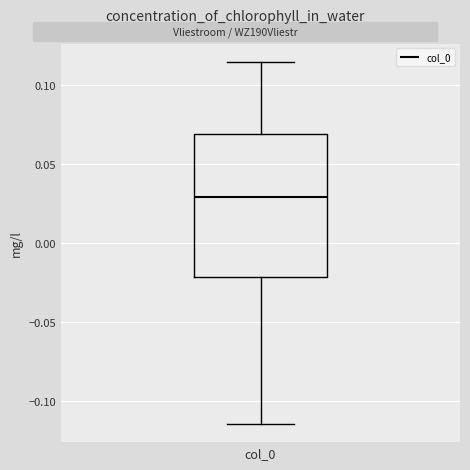

Read this box plot against the y-axis: the position of the median line, the range covered by the box, and the ends of both whiskers. The values are not printed on the chart, so give them approximately, as read against the axis.

median 0.030, box -0.020 to 0.070, whiskers -0.115 to 0.115